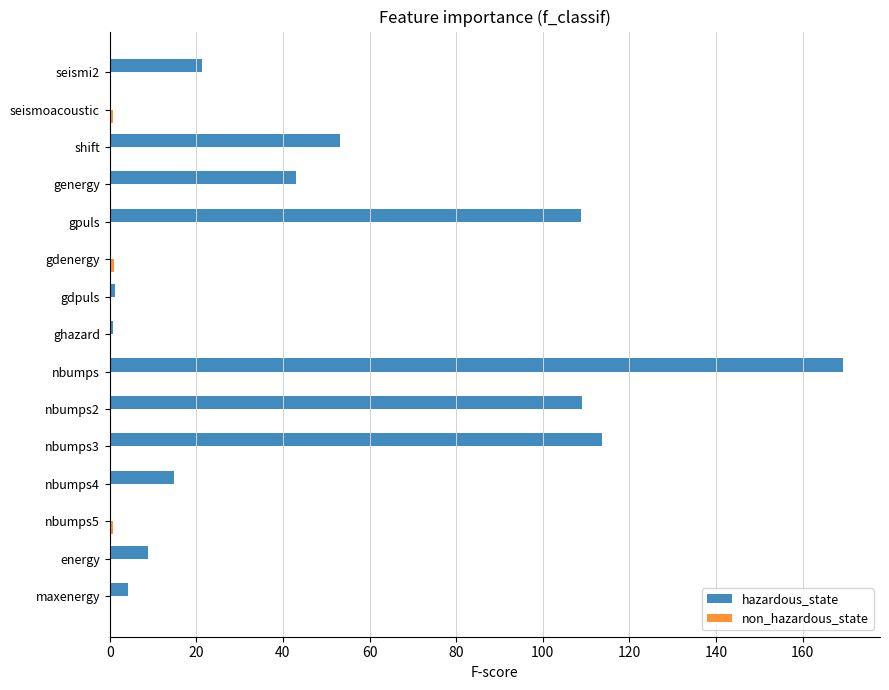

What is the maximum value shown in the chart?

169.4